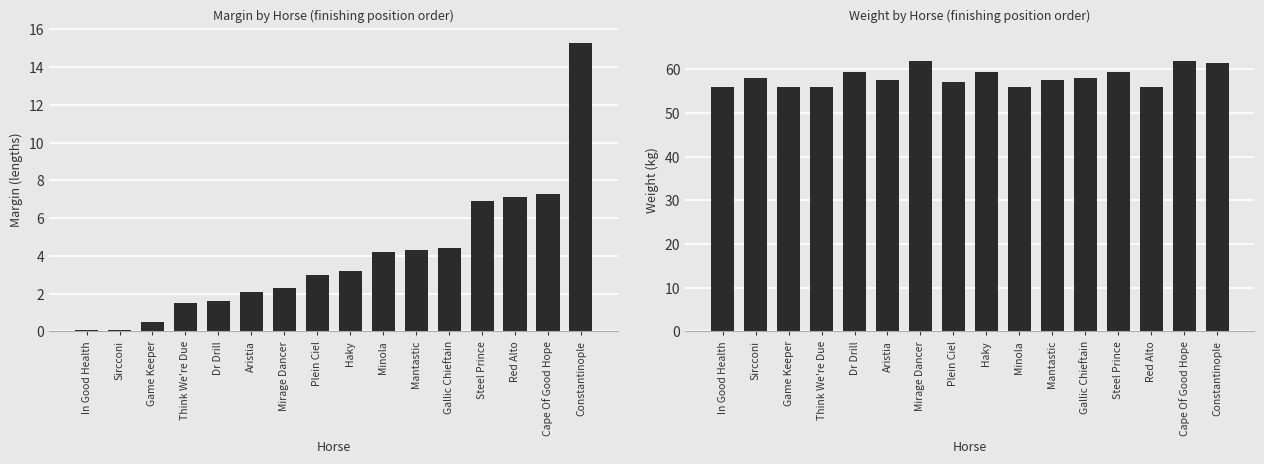

What is the difference between the maximum and second lowest values in the Margin series?

15.2